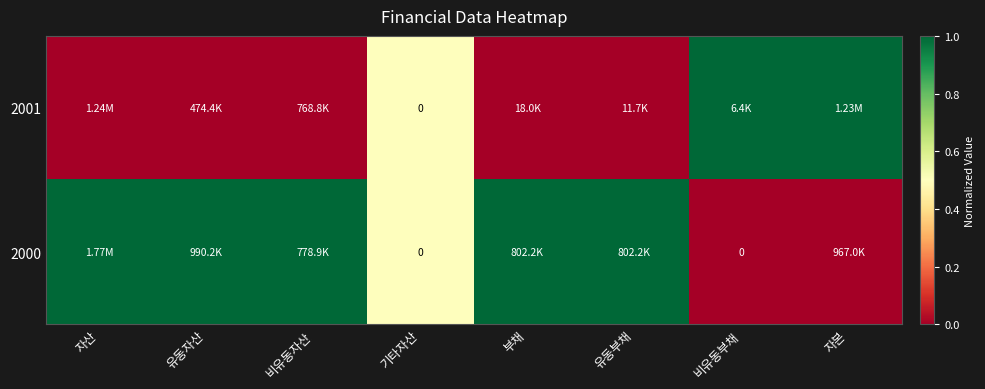

Rank the series at 부채 from lowest to highest value.

2001, 2000